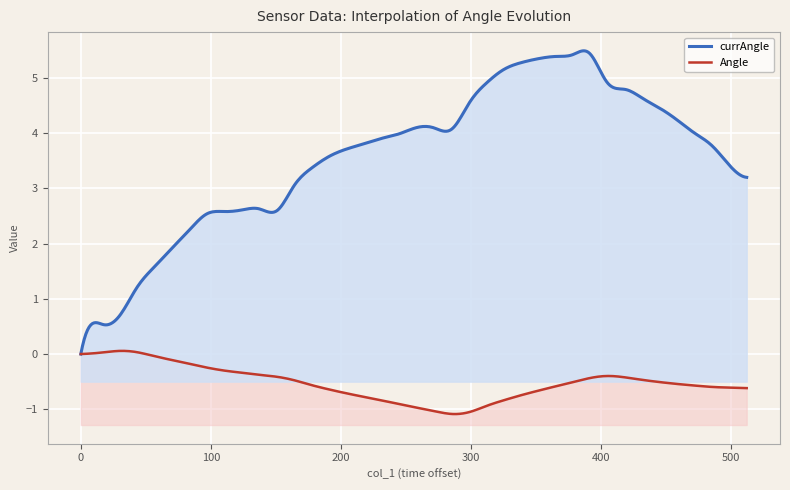

True or false: currAngle and Angle cross at least once.

False